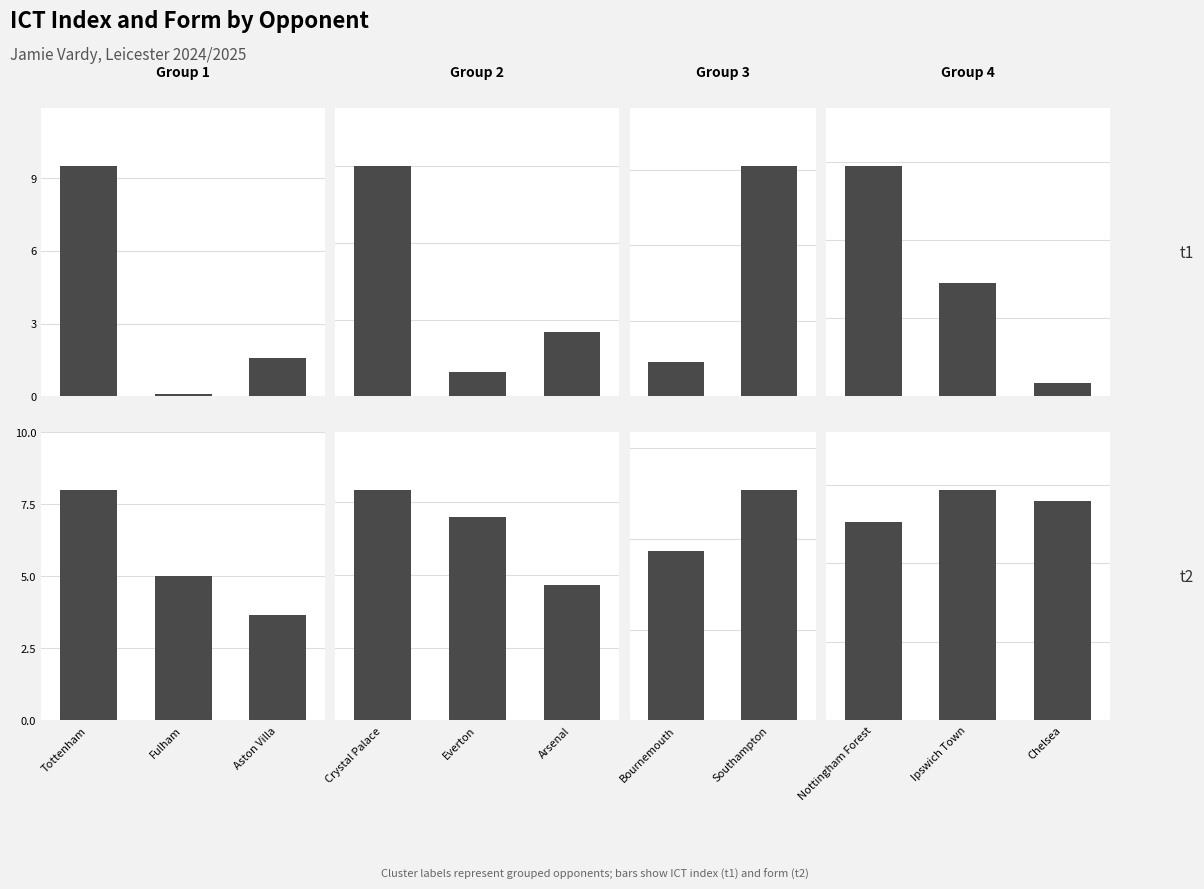

Rank the series by their maximum value, from lowest to highest.

form, ict_index